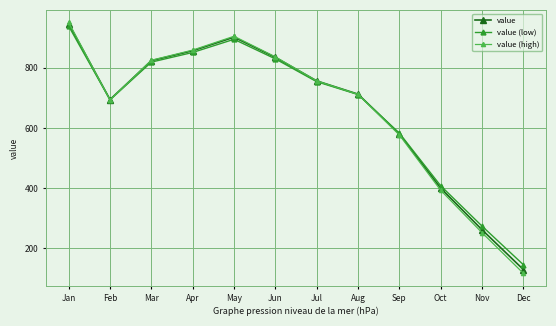

In value (low), how many points are lower than both neighbors (excluding endpoints)?

1